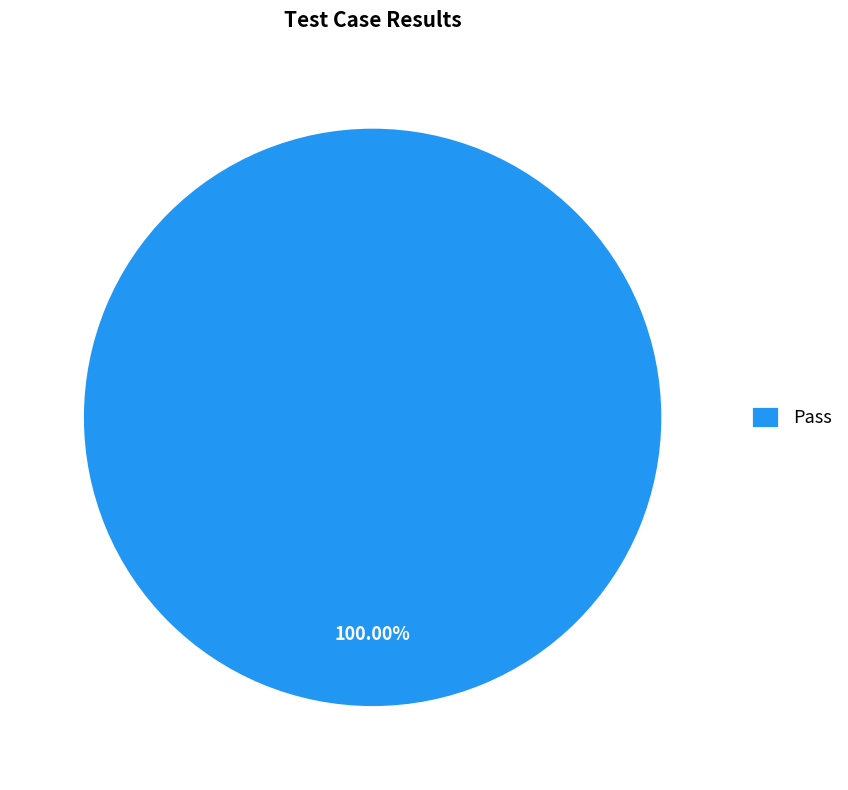

Rank the categories by value from lowest to highest.

Pass